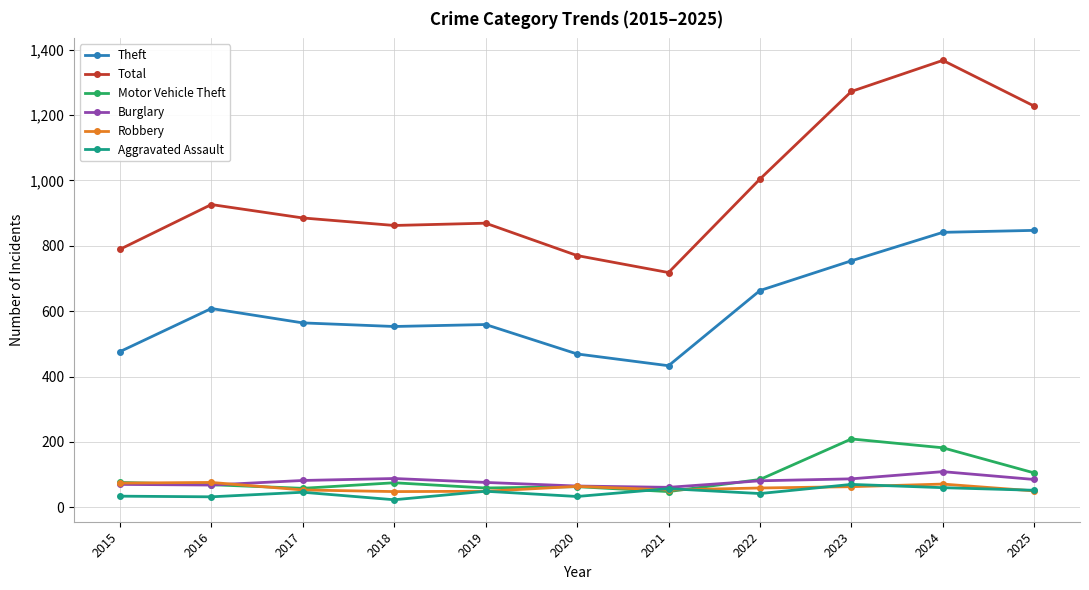

True or false: Theft and Total cross at least once.

False